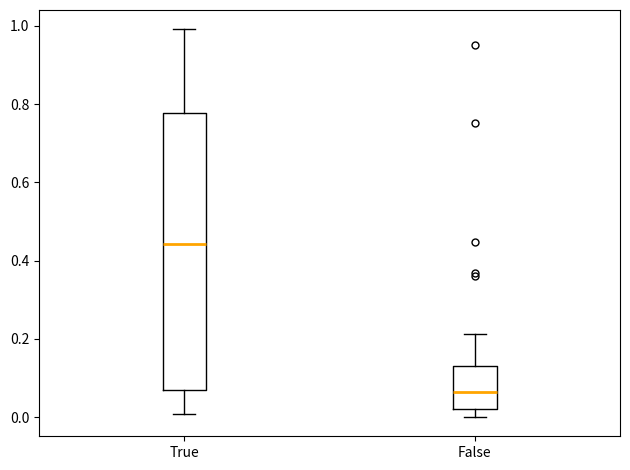

Which box is the tallest, from its lower edge to its upper edge?

True